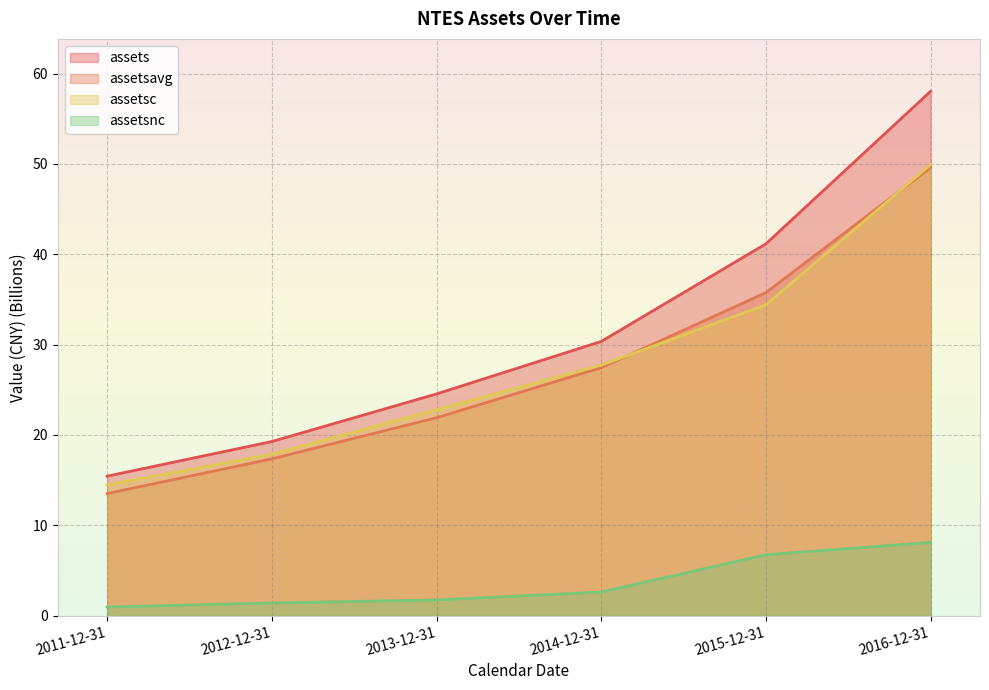

True or false: assets has more than 2 points higher than both neighbors.

False